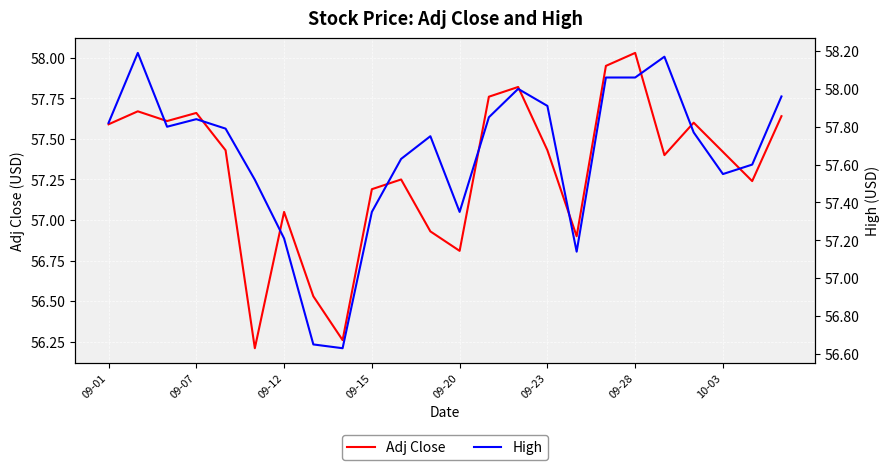

What is the sum of all High values?

1383.6